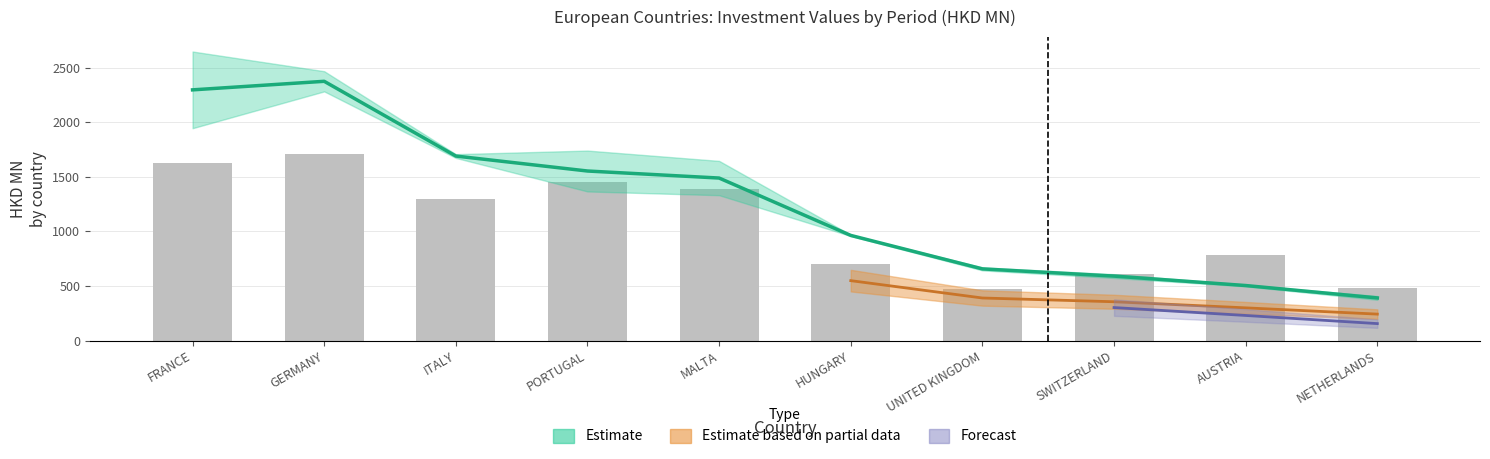

What is the average value?

1052.6